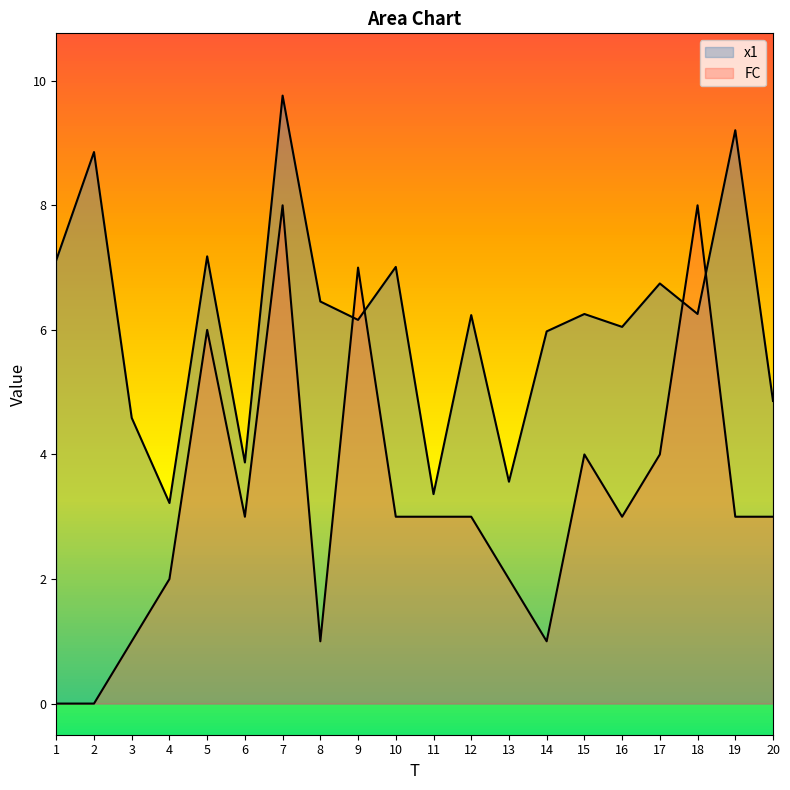

What is the spread (max minus min) of values at 5?

1.2